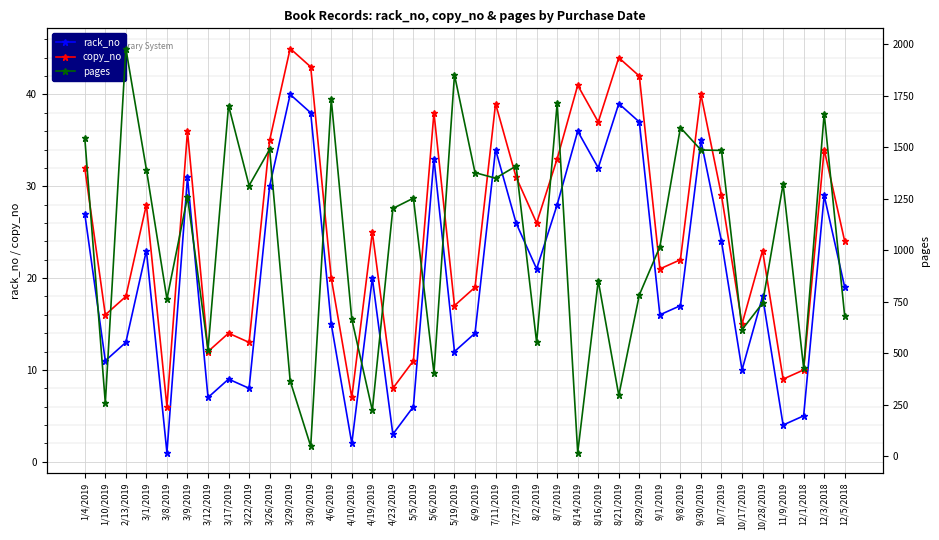

True or false: copy_no has more than 1 points higher than both neighbors.

True